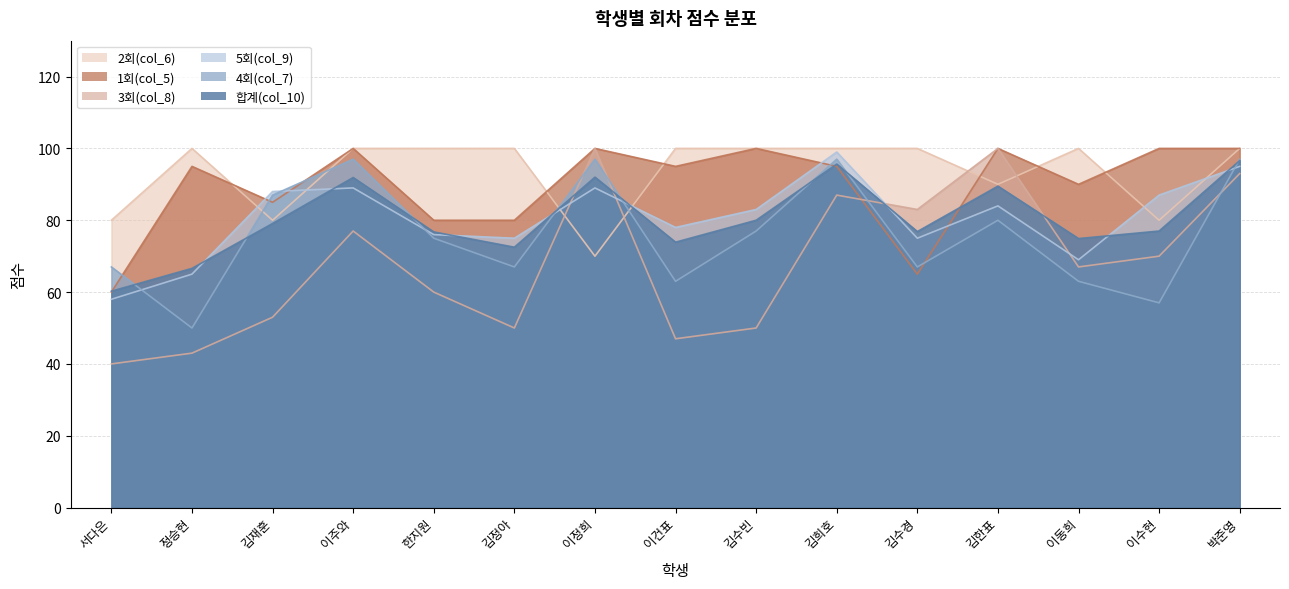

What is the sum of the 1회(col_5) values at 이건표 and 김수경?

160.0